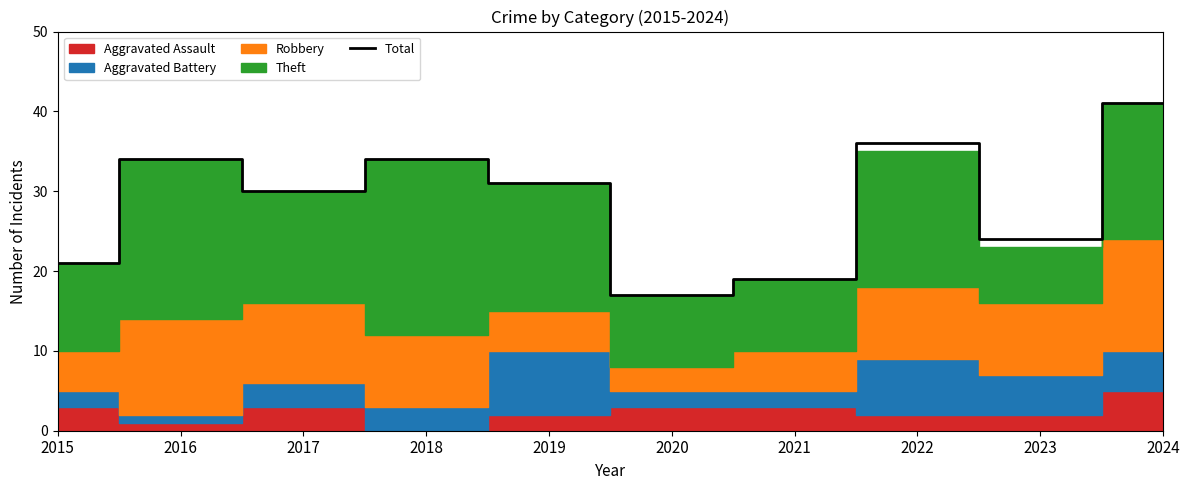

How many values are below 31?

5